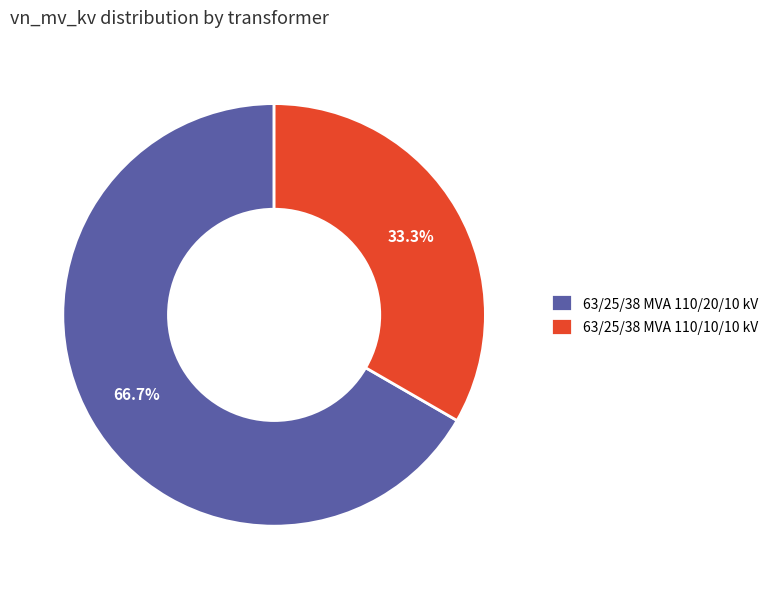

How many segments does this pie chart have?

2